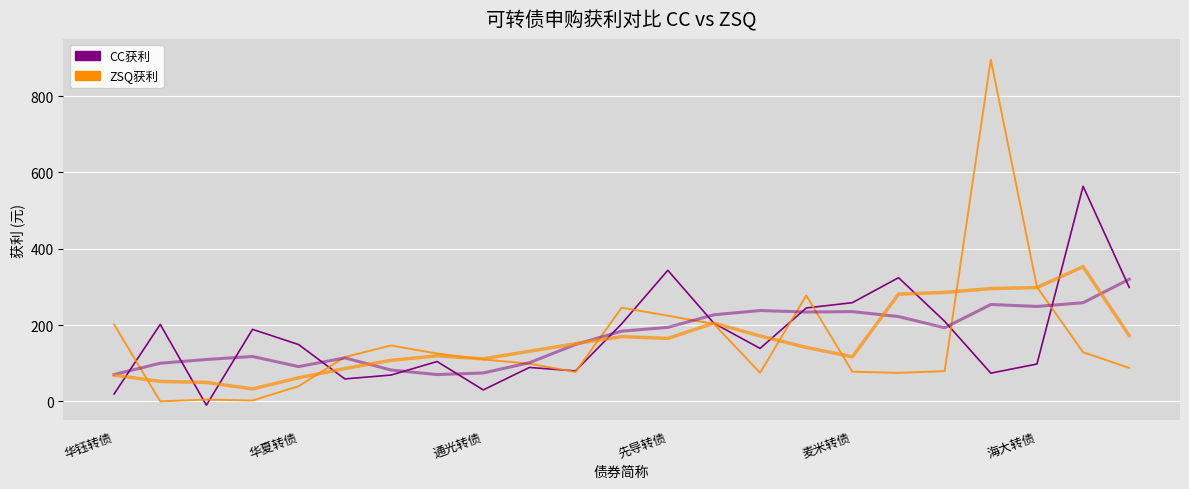

In ZSQ获利, how many points are lower than both neighbors (excluding endpoints)?

5